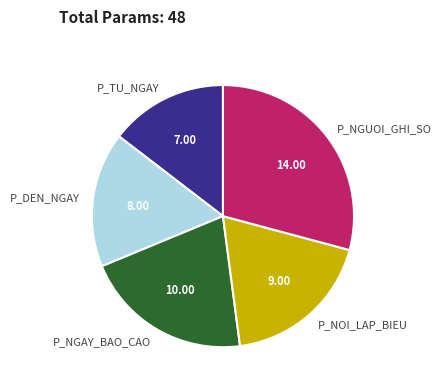

Between P_TU_NGAY and P_DEN_NGAY, which is larger?

P_DEN_NGAY